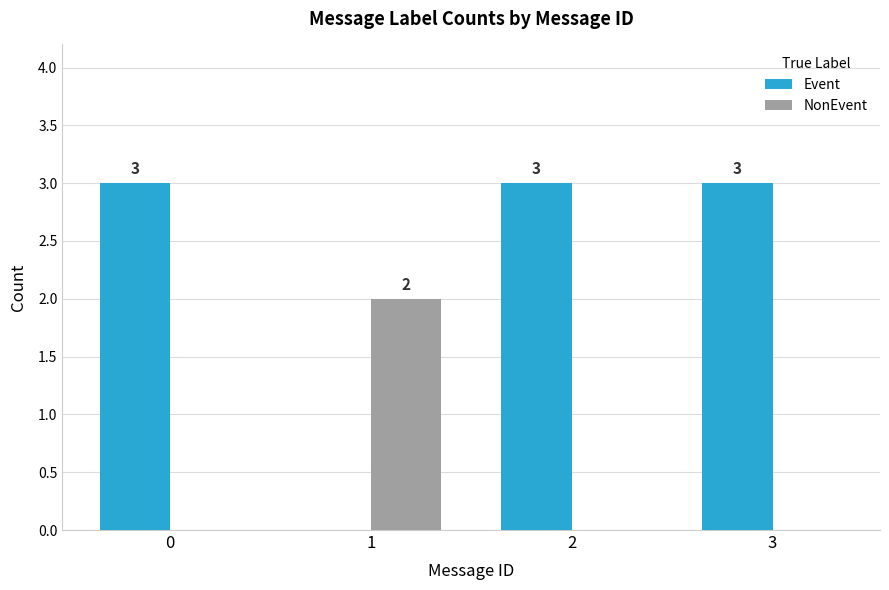

Reading right to left, what are all the values shown in this chart?

Event: 3=3	2=3	1=0	0=3
NonEvent: 3=0	2=0	1=2	0=0